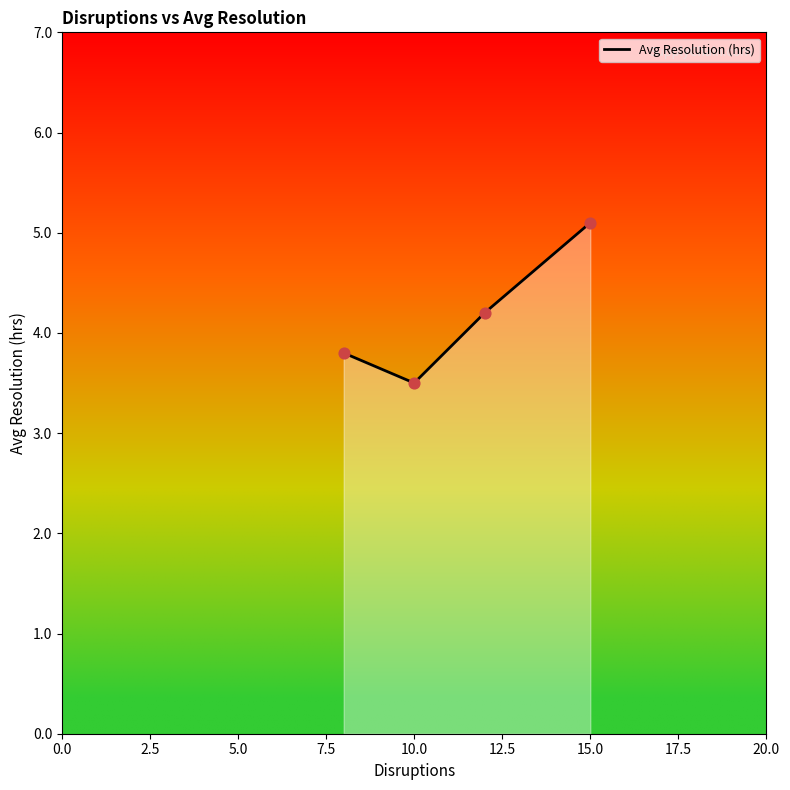

What is the difference between the second highest and second lowest values?

0.4